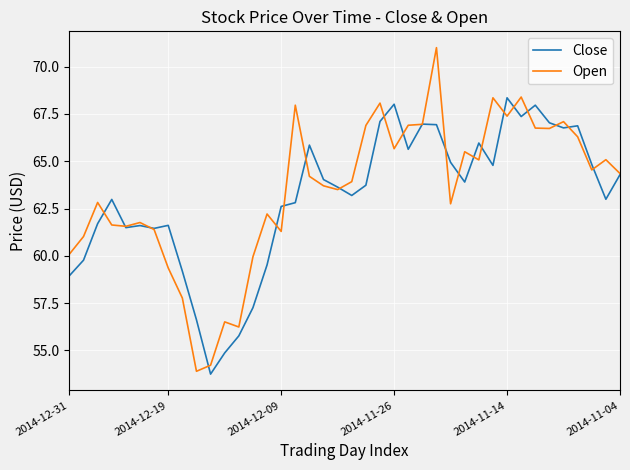

What is the maximum value shown in the chart?

71.0